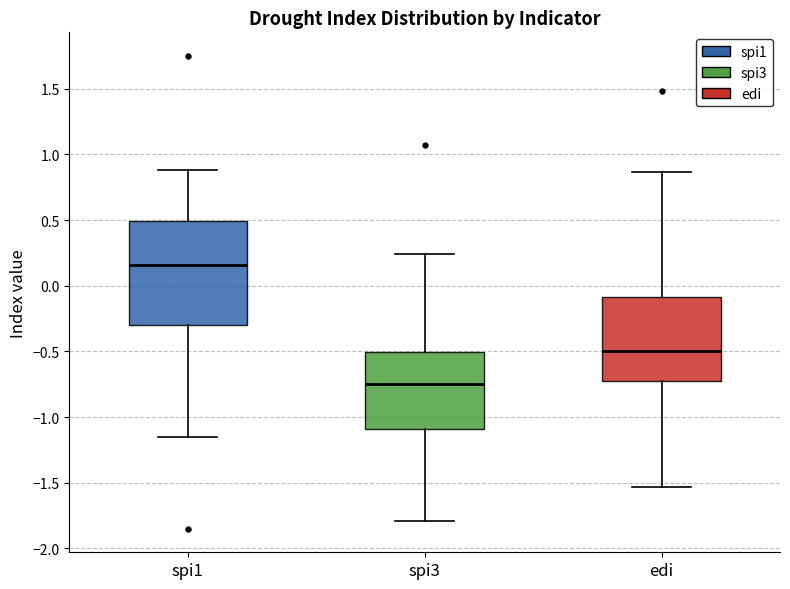

Which box's median line is the lowest?

spi3